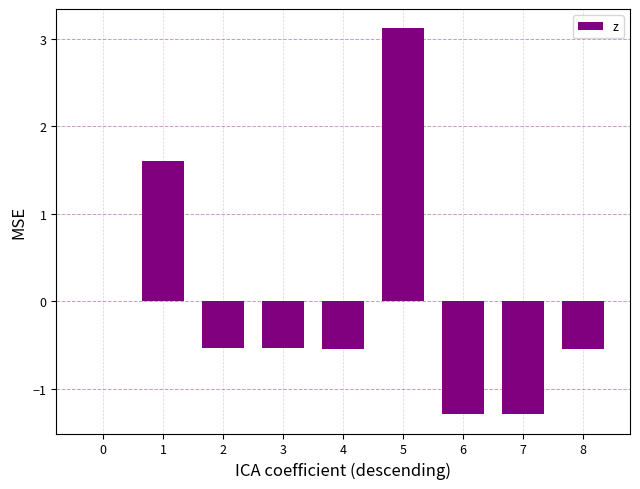

What value does the data have at 3?

-0.5